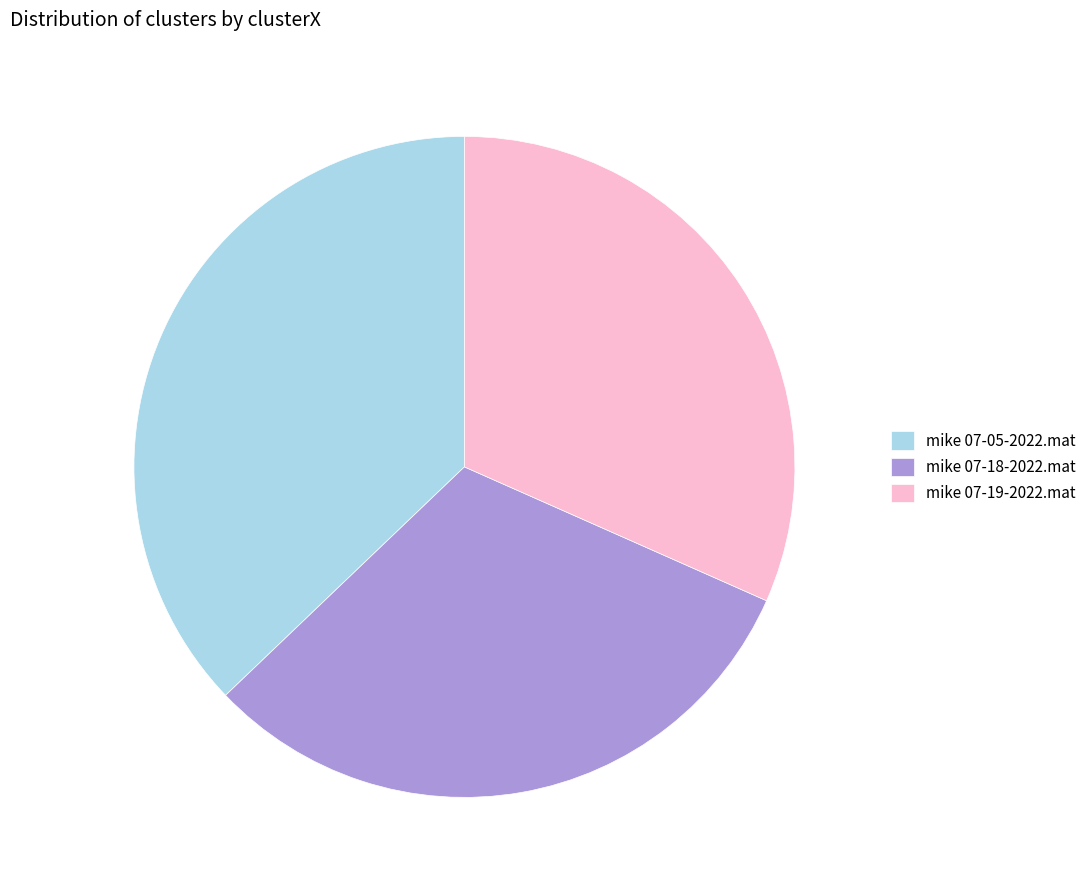

Is the sum of mike 07-05-2022.mat and mike 07-19-2022.mat greater than half?

Yes